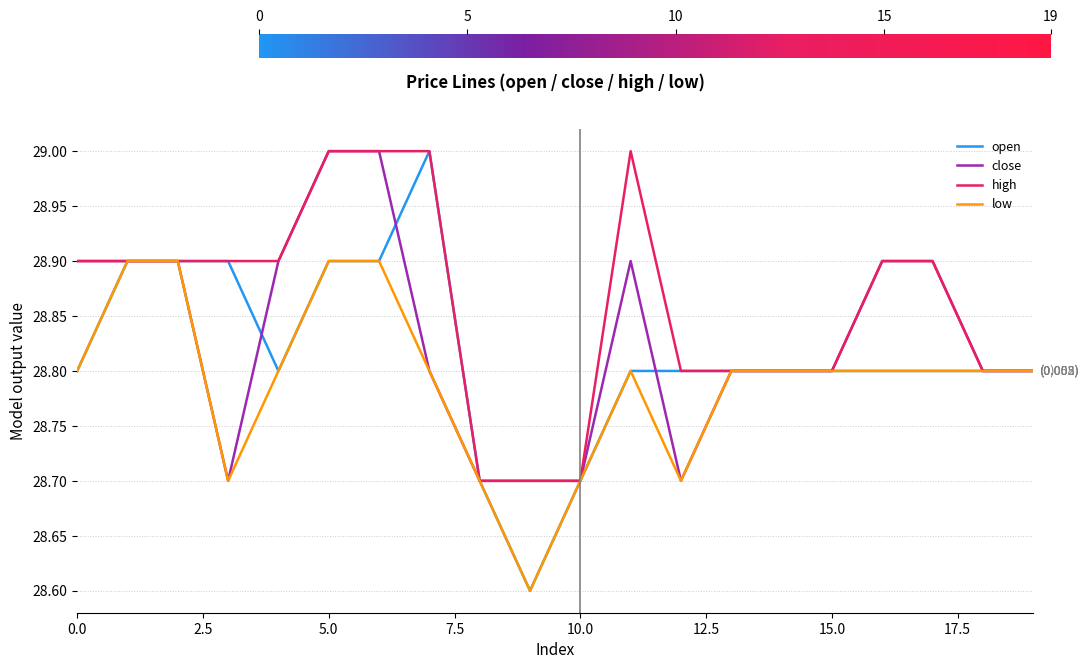

Which series has the widest spread of values?

open